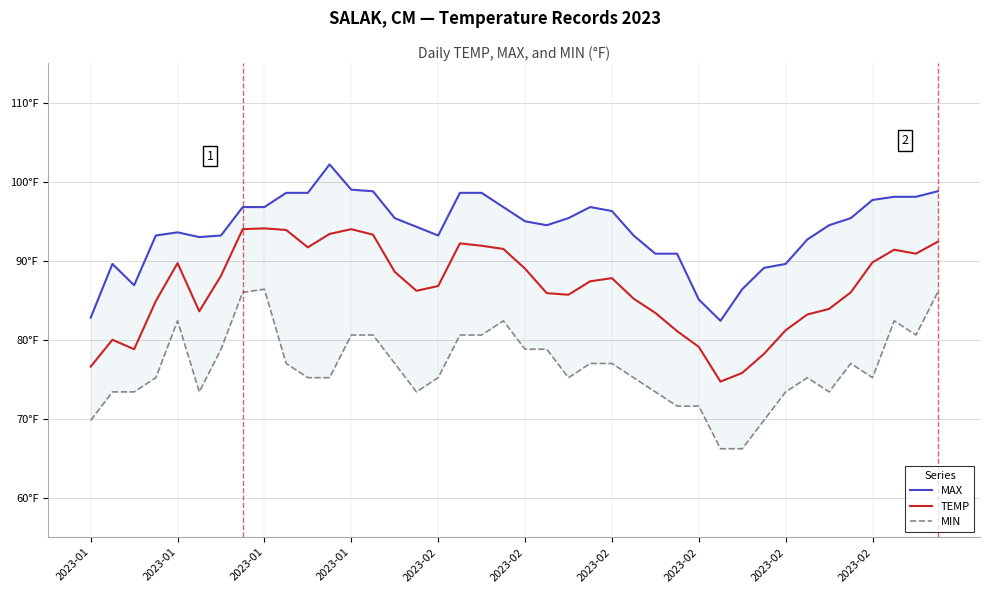

List the series in order of their overall mean, lowest first.

MIN, TEMP, MAX